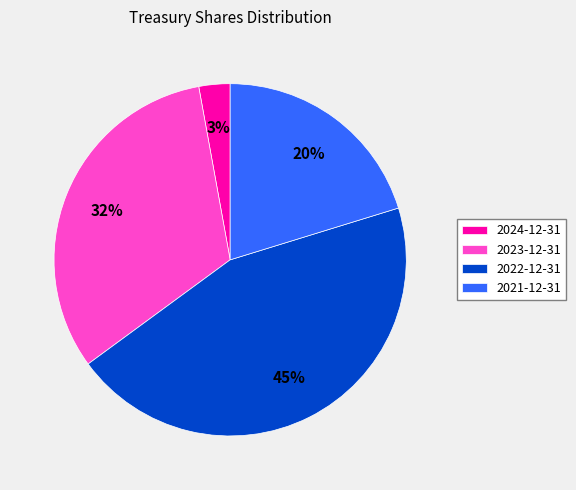

Which category has the biggest portion of the pie?

2022-12-31